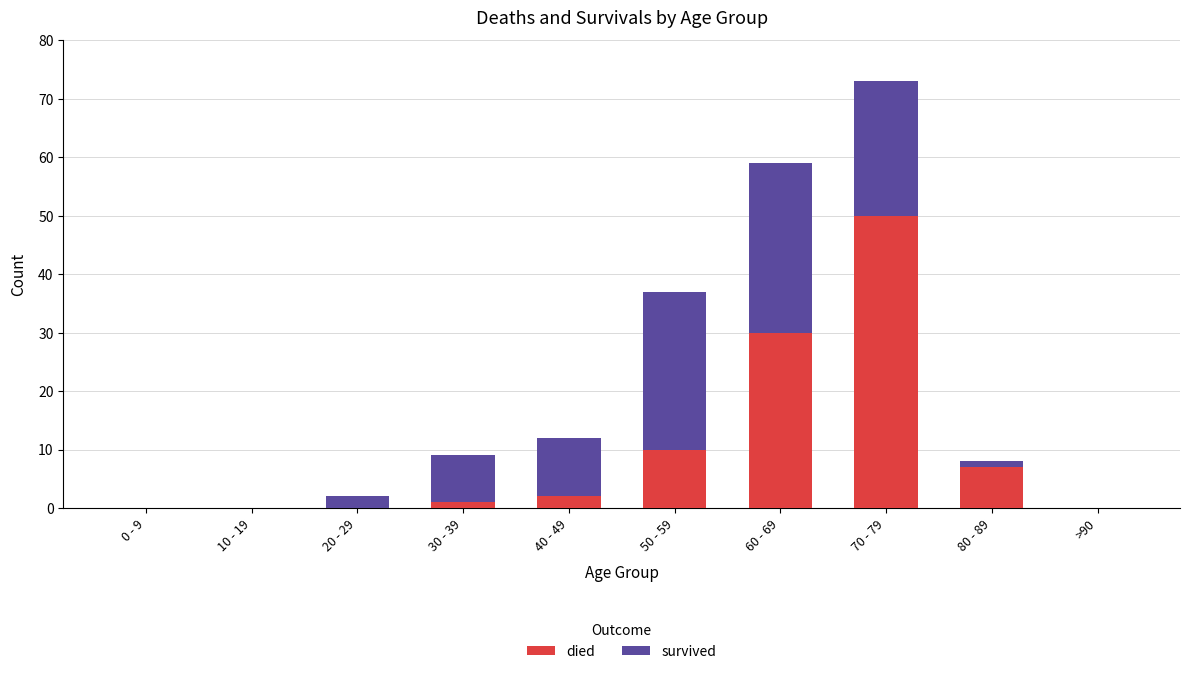

What are all the series names shown in the legend?

died, survived